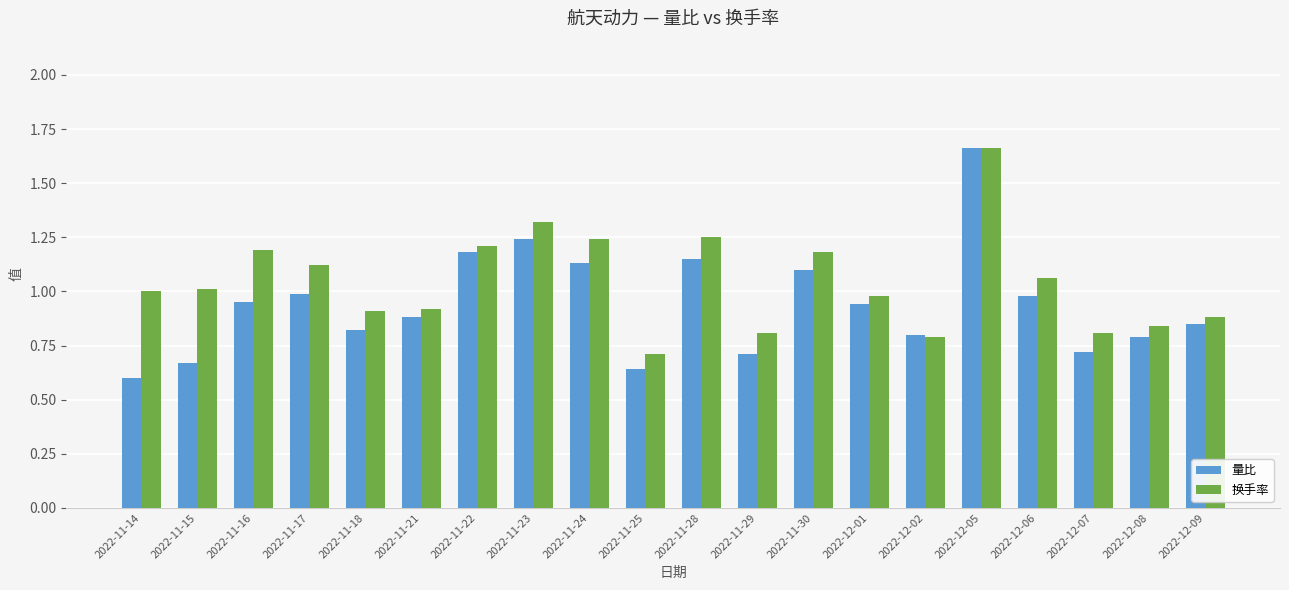

What is the total value across all series at 2022-11-23?

2.6